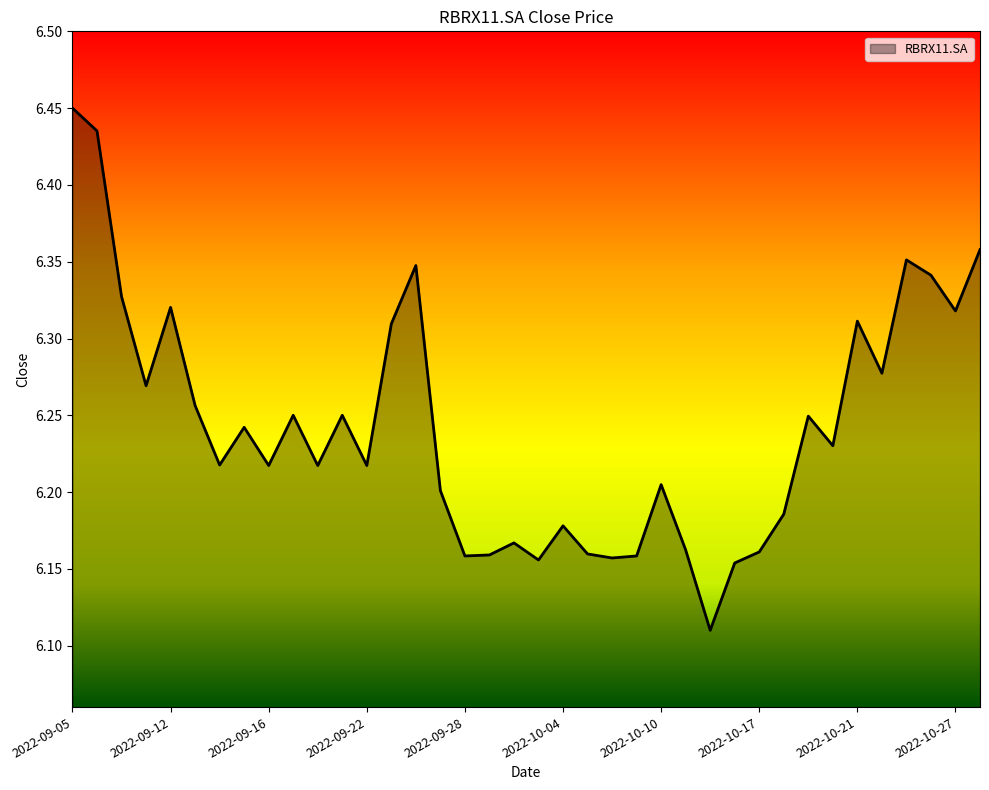

What is the difference between the maximum and minimum values?

0.3